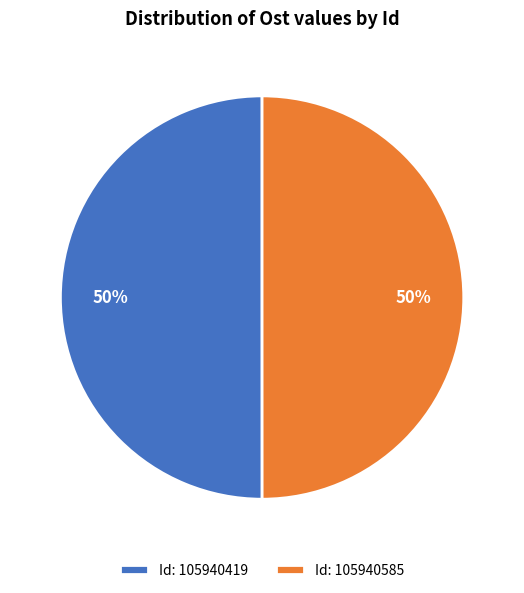

Approximately how many times larger is the value at Id: 105940419 compared to Id: 105940585?

1.0